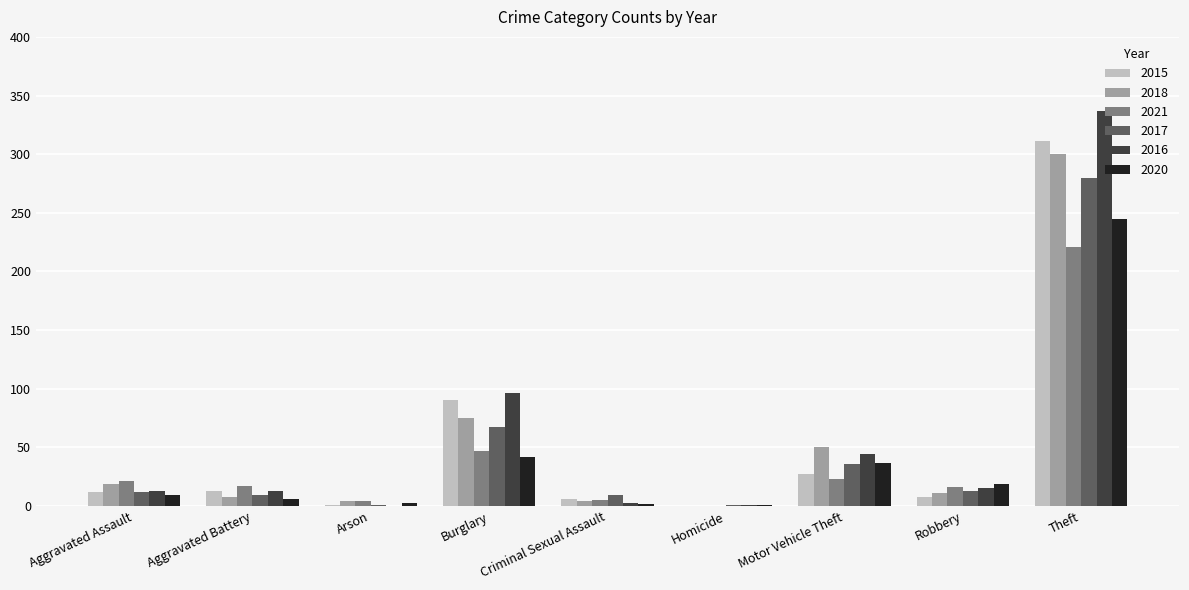

How many values in 2021 are above zero?

8